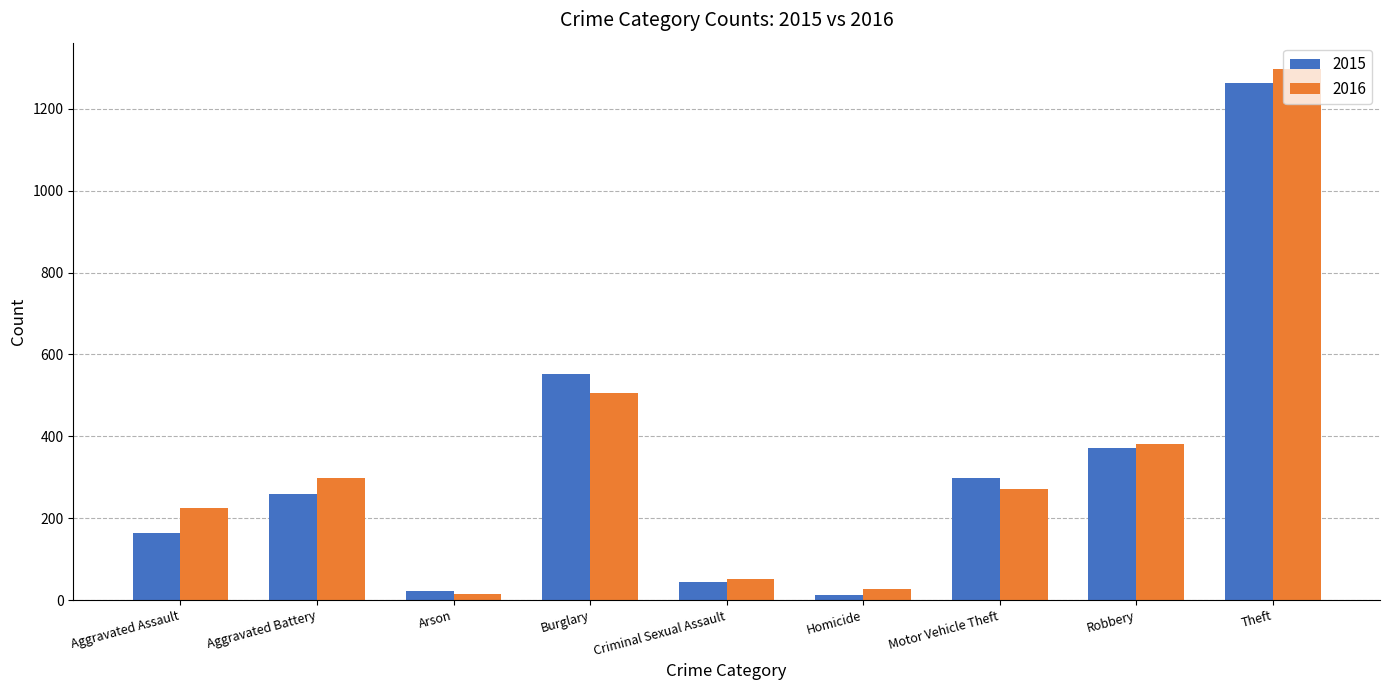

Does the chart contain any negative values?

No